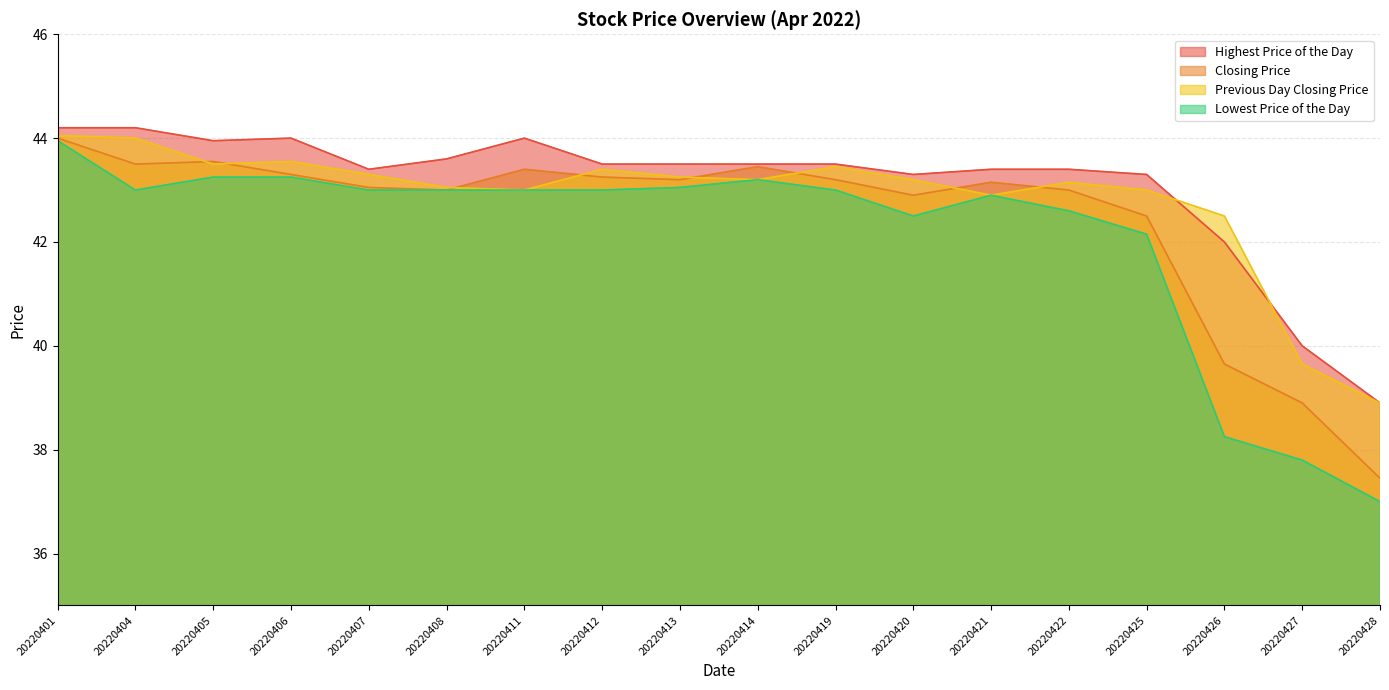

What is the sum of the Closing Price values at 20220421 and 20220413?

86.3